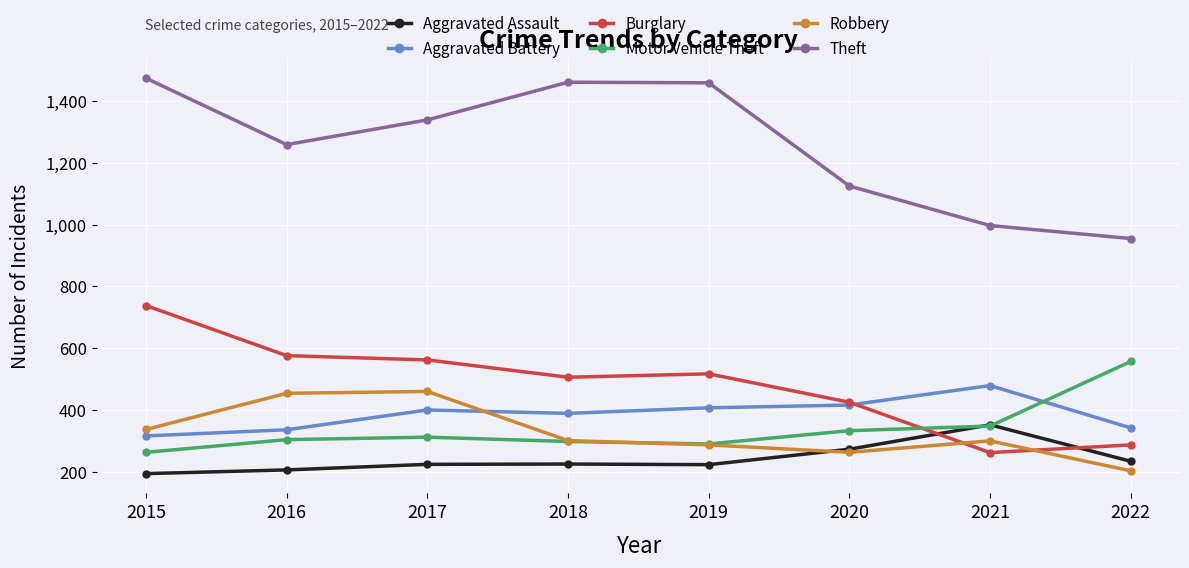

How many lines are shown in the chart?

6